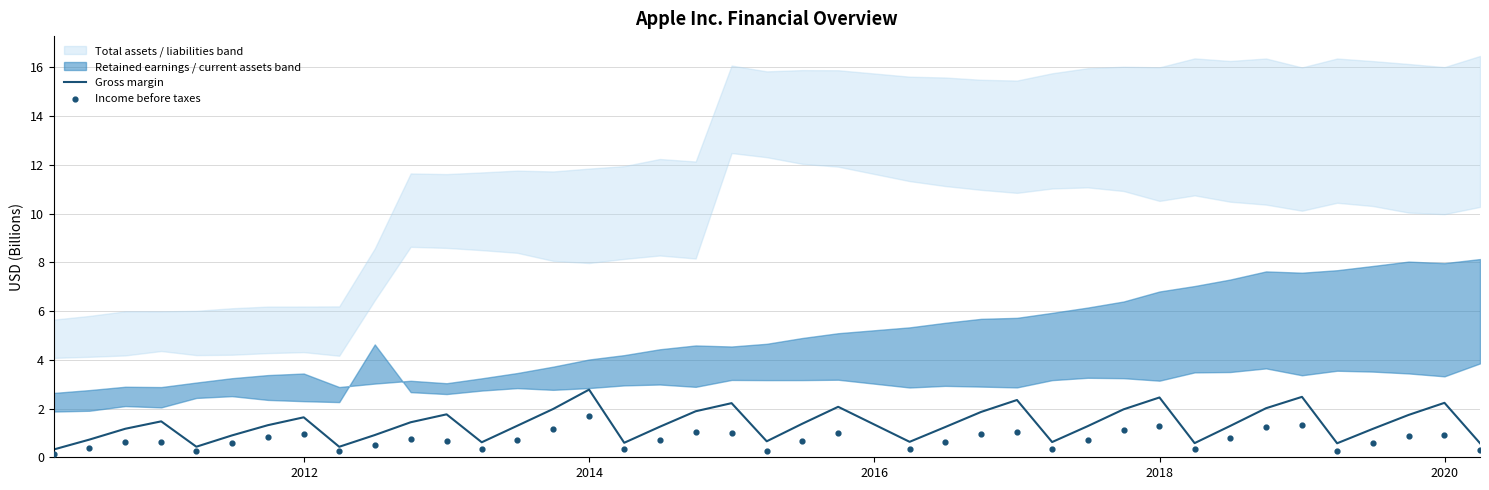

Is the value of Gross margin at 28 greater than the value of Income before taxes at 36?

Yes